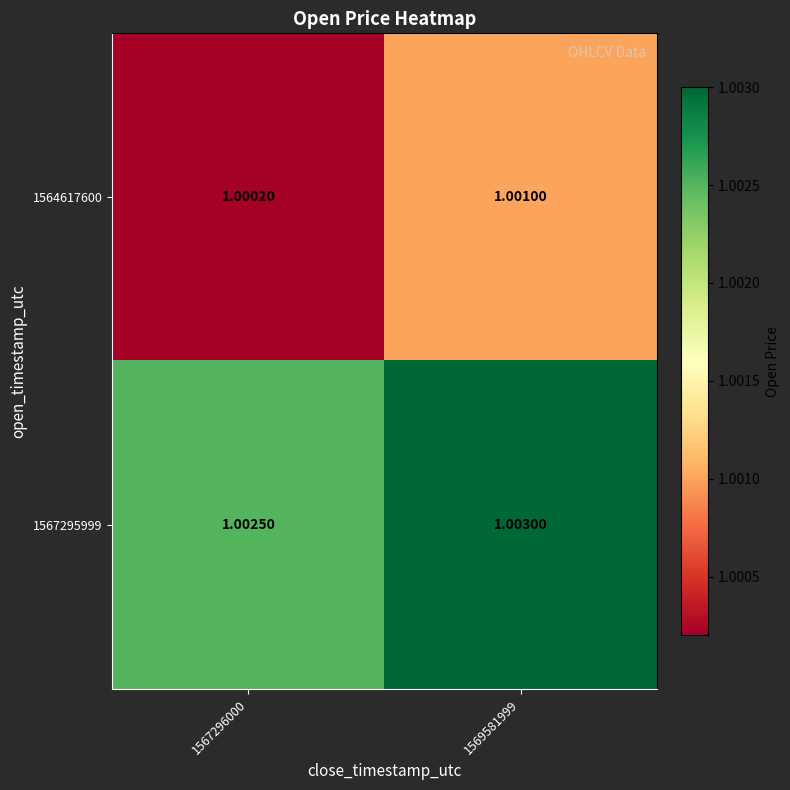

Is the value of 1567295999 at 1569581999 greater than the value of 1564617600 at 1567296000?

Yes